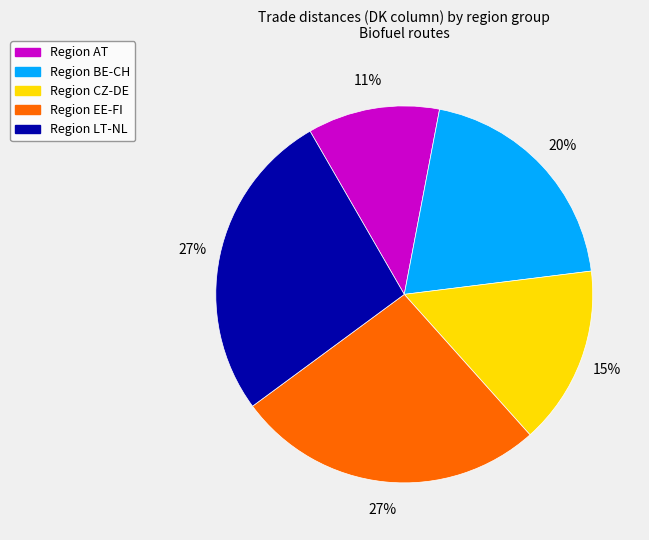

Count the number of slices in the pie.

5